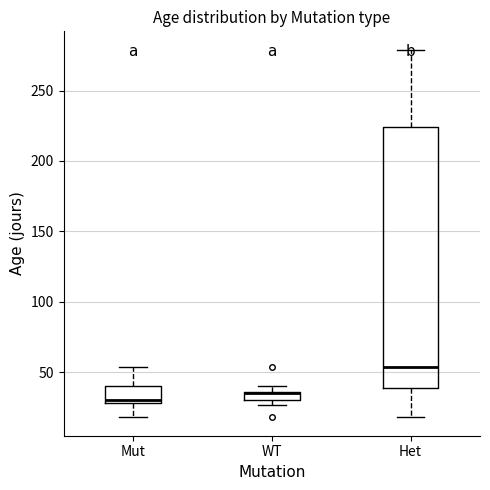

Where does the median line of the box for Het sit on the y-axis? The values are not printed on the chart, so give them approximately, as read against the axis.

55